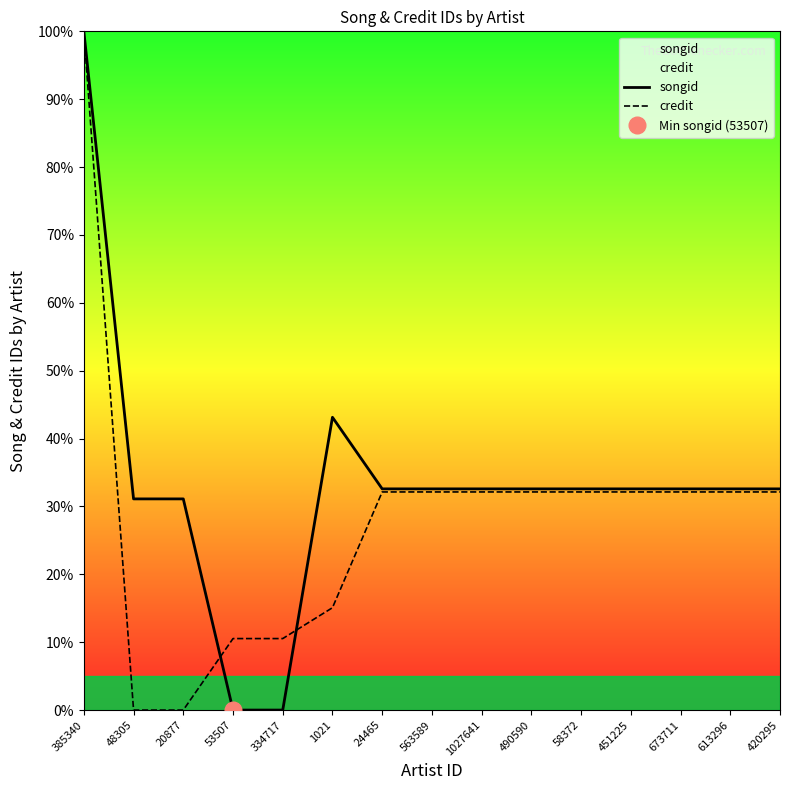

Where do songid and credit first cross each other?

20877 and 53507